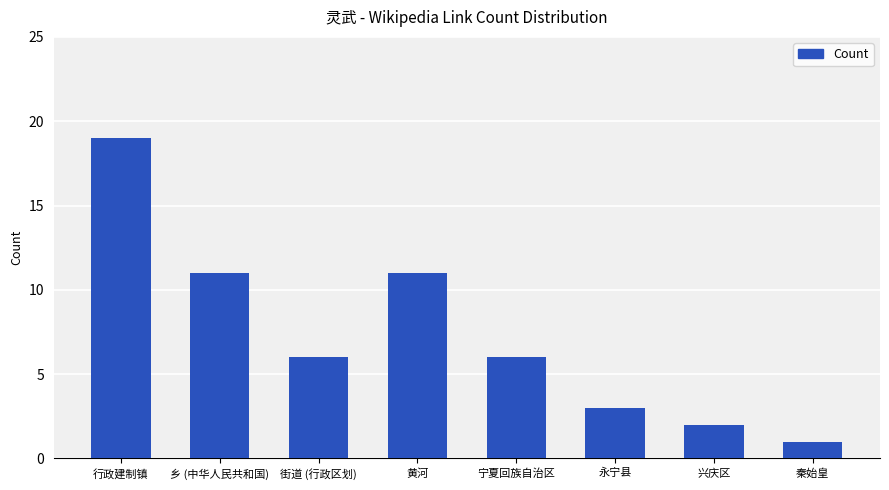

Reading left to right, extract all data points from this chart.

行政建制镇=19	乡 (中华人民共和国)=11	街道 (行政区划)=6	黄河=11	宁夏回族自治区=6	永宁县=3	兴庆区=2	秦始皇=1